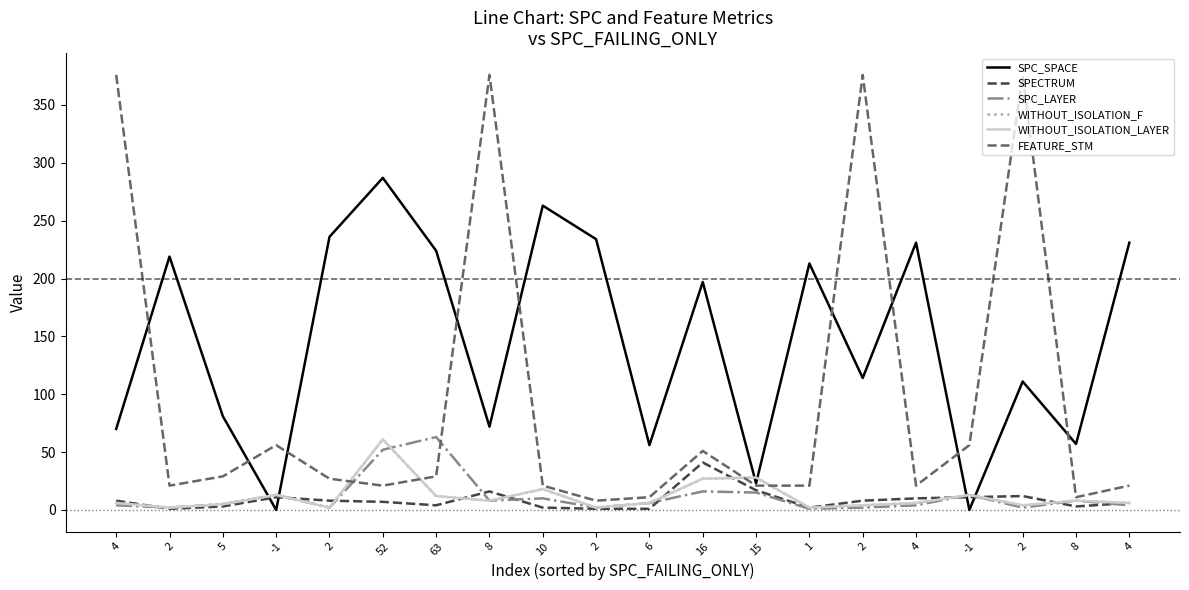

Reading right to left, what are all the values shown in this chart?

SPC_SPACE: 4=231	8=57	2=111	-1=0	4=231	2=114	1=213	15=23	16=197	6=56	2=234	10=263	8=72	63=224	52=287	2=236	-1=0	5=81	2=219	4=70
SPECTRUM: 4=6	8=3	2=12	-1=11	4=10	2=8	1=2	15=17	16=41	6=1	2=1	10=2	8=16	63=4	52=7	2=8	-1=11	5=3	2=1	4=8
SPC_LAYER: 4=4	8=8	2=2	-1=13	4=4	2=2	1=1	15=15	16=16	6=6	2=2	10=10	8=8	63=63	52=52	2=2	-1=13	5=5	2=2	4=4
WITHOUT_ISOLATION_F: 4=6	8=8	2=4	-1=13	4=6	2=4	1=2	15=28	16=27	6=6	2=2	10=18	8=8	63=12	52=61	2=2	-1=13	5=5	2=2	4=6
WITHOUT_ISOLATION_LAYER: 4=6	8=8	2=4	-1=13	4=6	2=4	1=2	15=28	16=27	6=6	2=2	10=18	8=8	63=12	52=61	2=2	-1=13	5=5	2=2	4=6
FEATURE_STM: 4=21	8=11	2=376	-1=56	4=21	2=376	1=21	15=21	16=51	6=11	2=8	10=21	8=376	63=29	52=21	2=27	-1=56	5=29	2=21	4=376